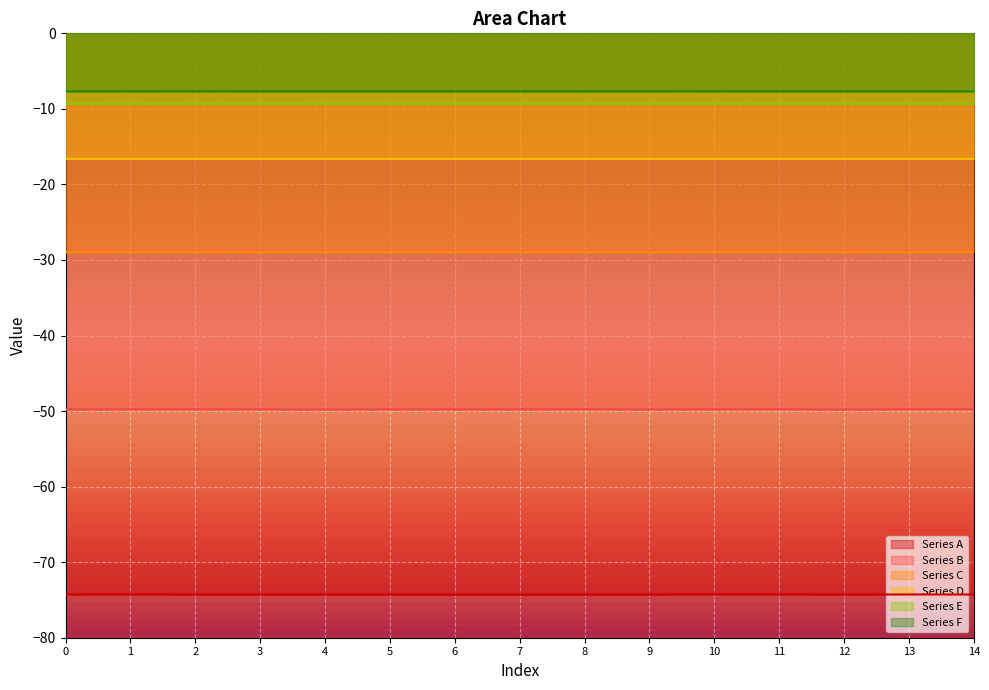

The value of Series C at 5 is -18.7. True or false?

False